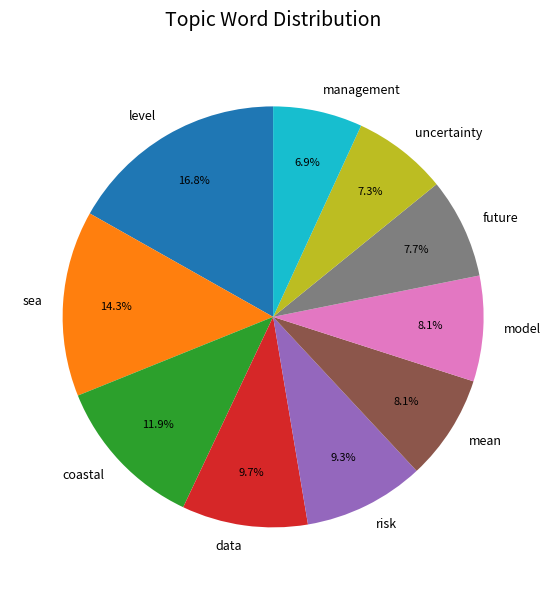

What is the largest slice in the pie chart?

level